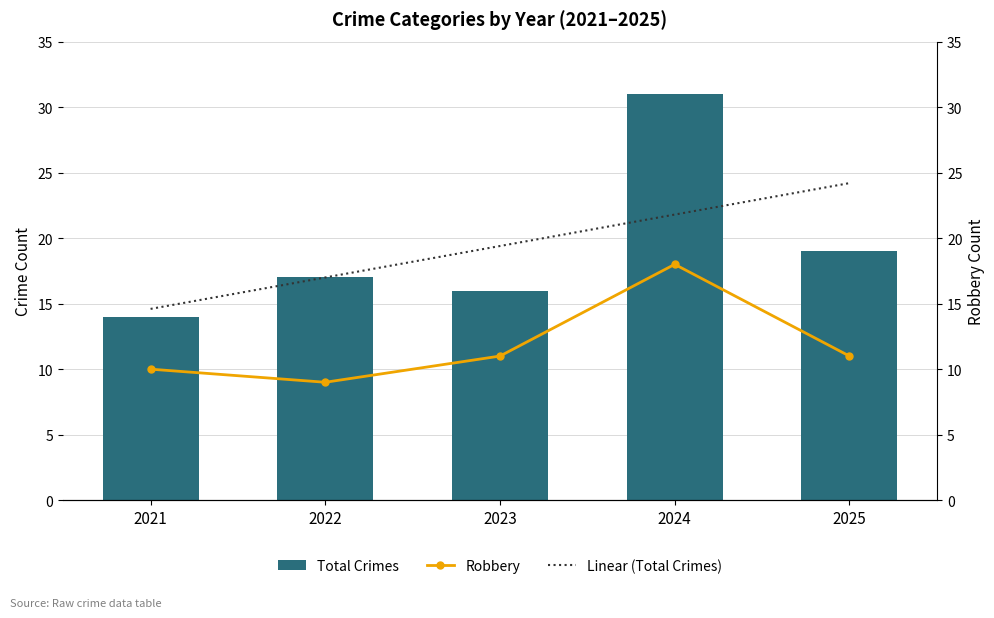

How many values in the Linear (Total Crimes) series exceed 19?

3